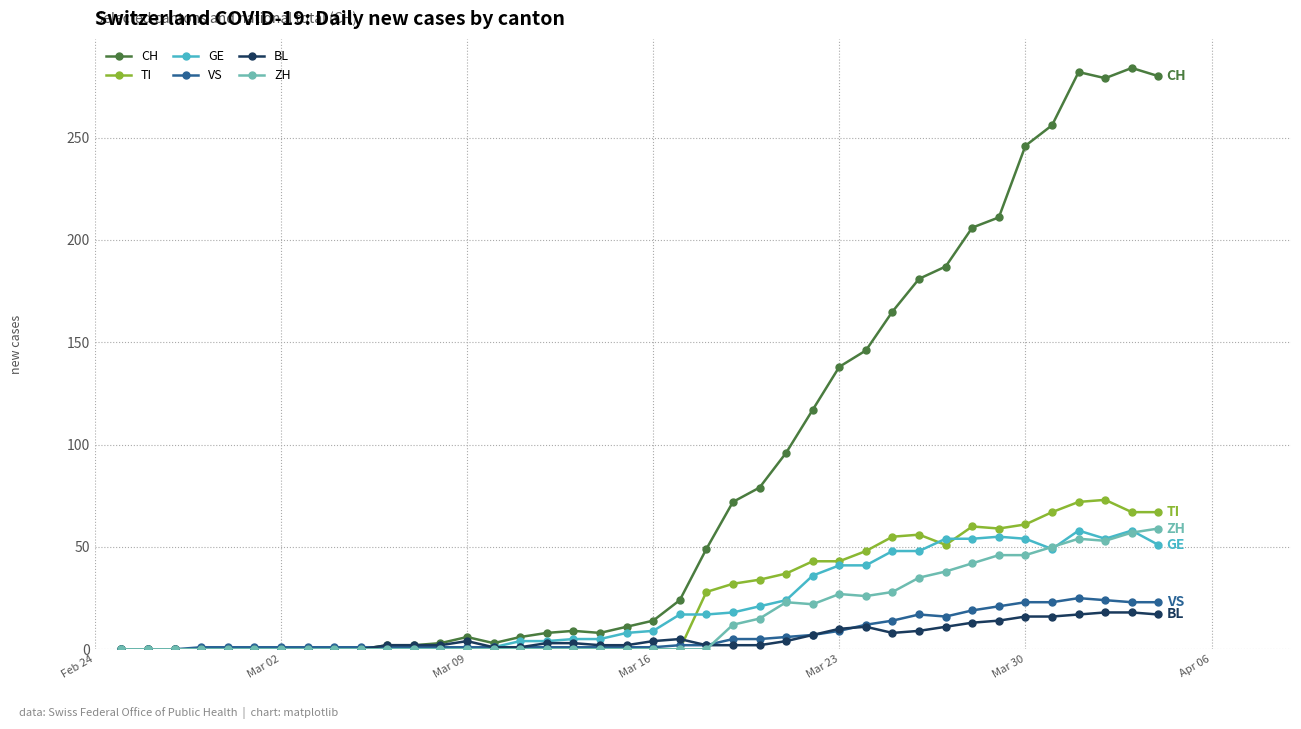

What is the maximum value shown in the chart?

284